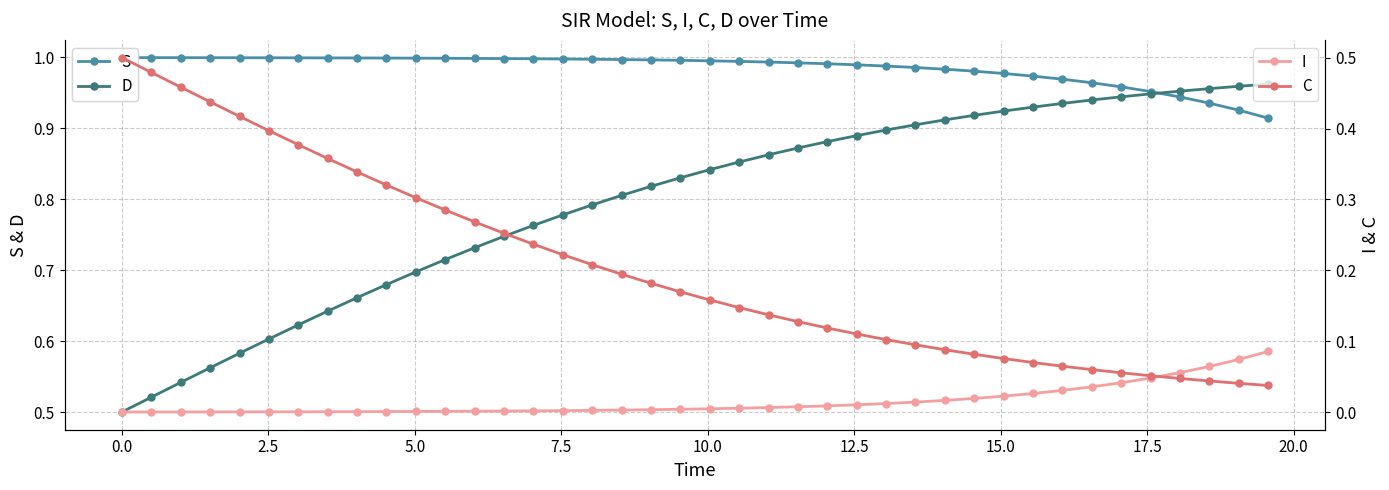

At which category is the sum across all series the highest?

17.5